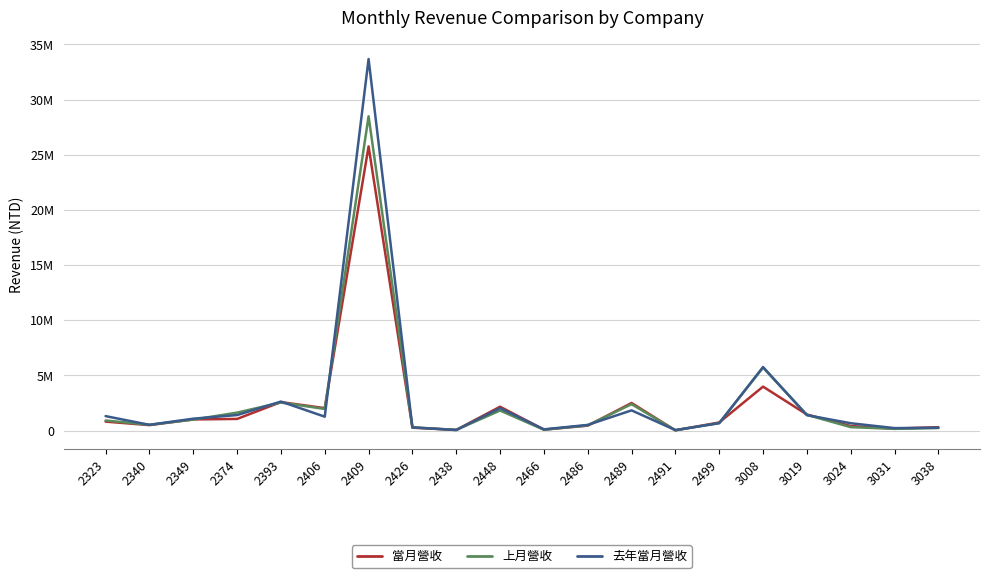

List the series in order of their overall mean, lowest first.

當月營收, 上月營收, 去年當月營收